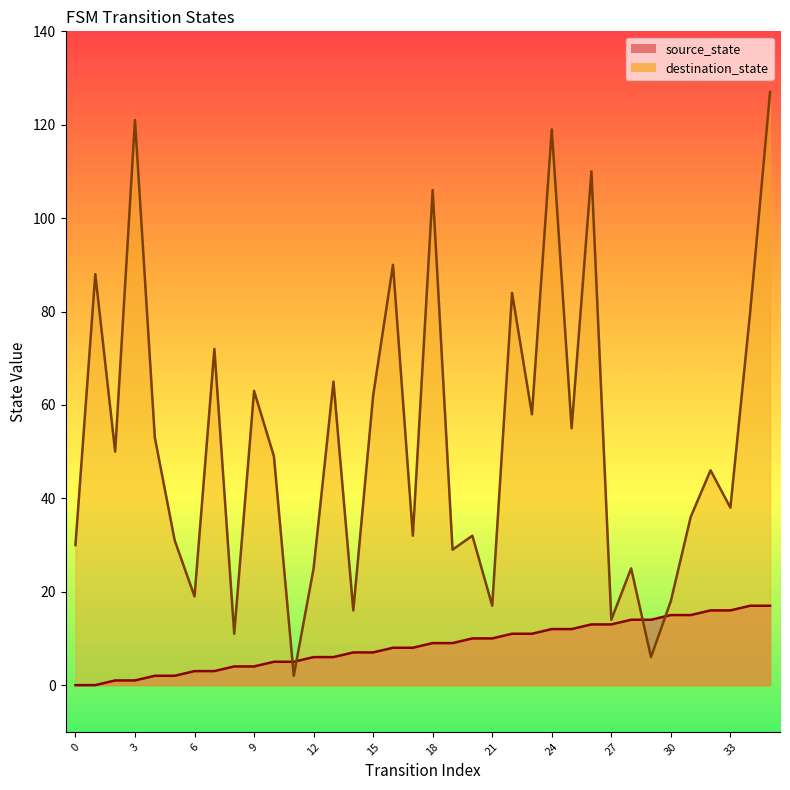

At 16, list the series in order from smallest to largest.

source_state, destination_state